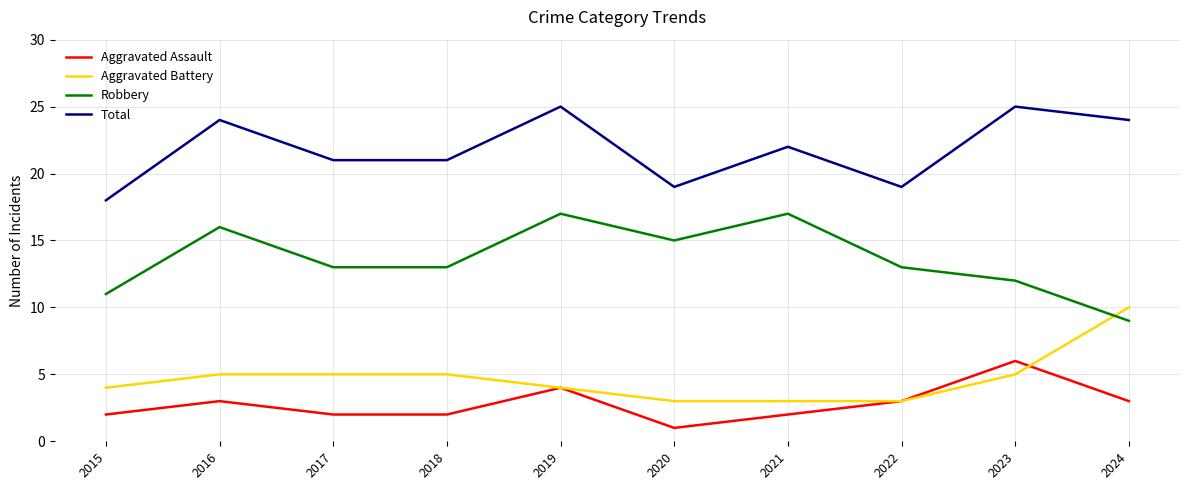

At which category is the sum across all series the highest?

2019